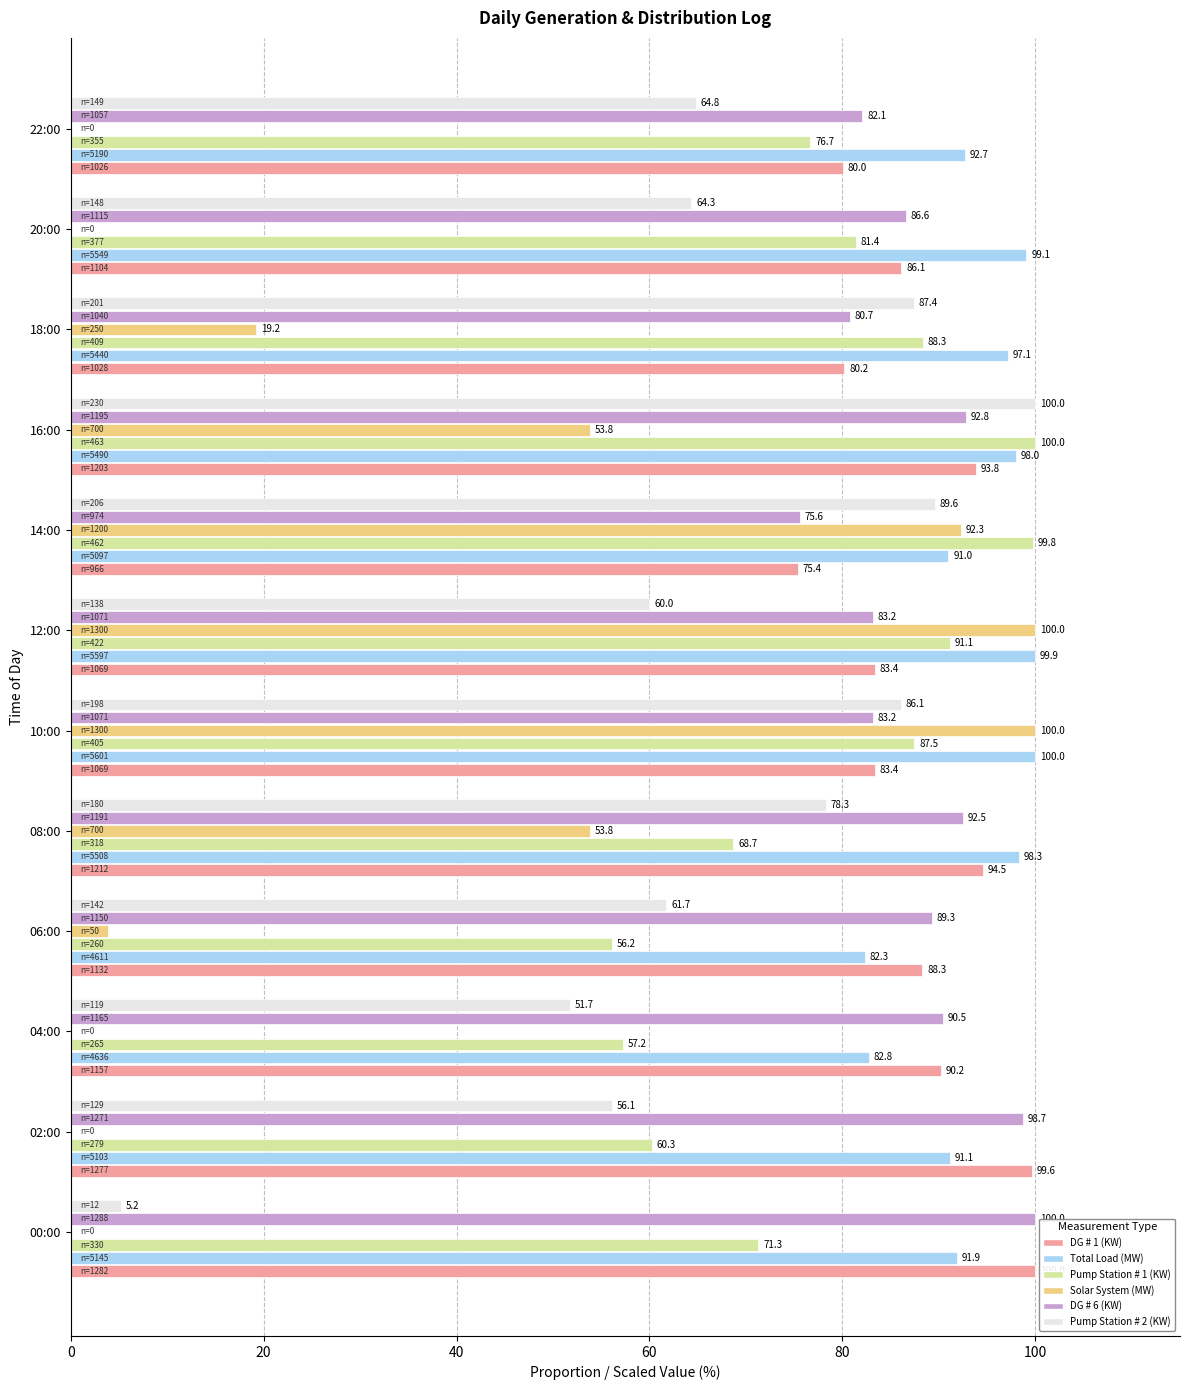

Between 06:00 and 08:00, which series saw the biggest shift?

Solar System (MW)